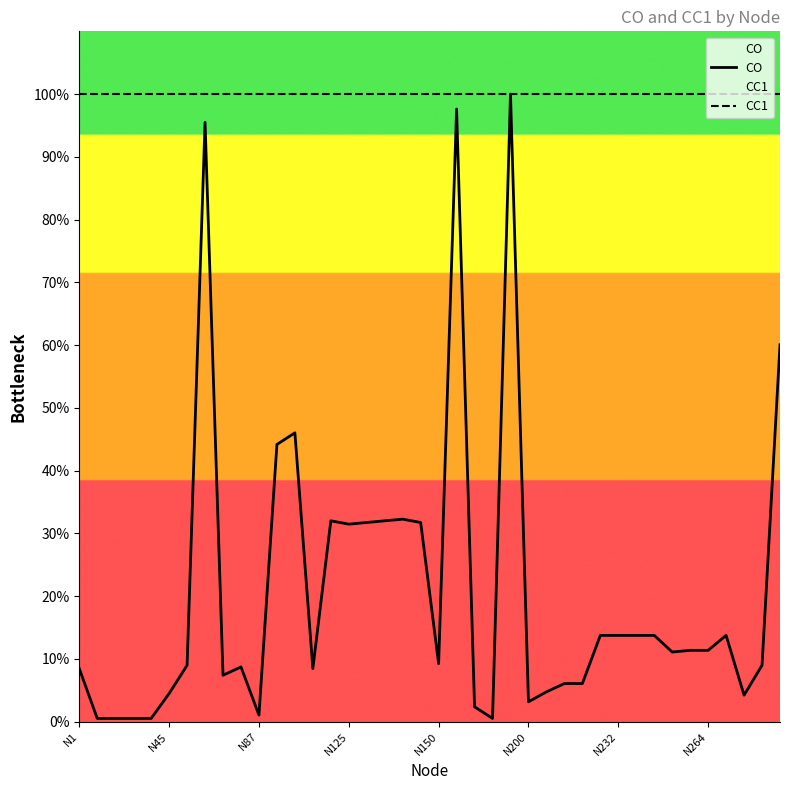

What is the average value of the CC1 series?

100.0